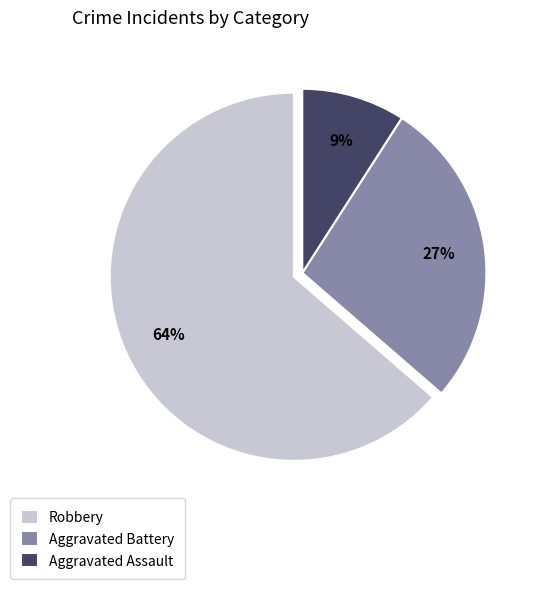

Rank the categories by value from lowest to highest.

Aggravated Assault, Aggravated Battery, Robbery